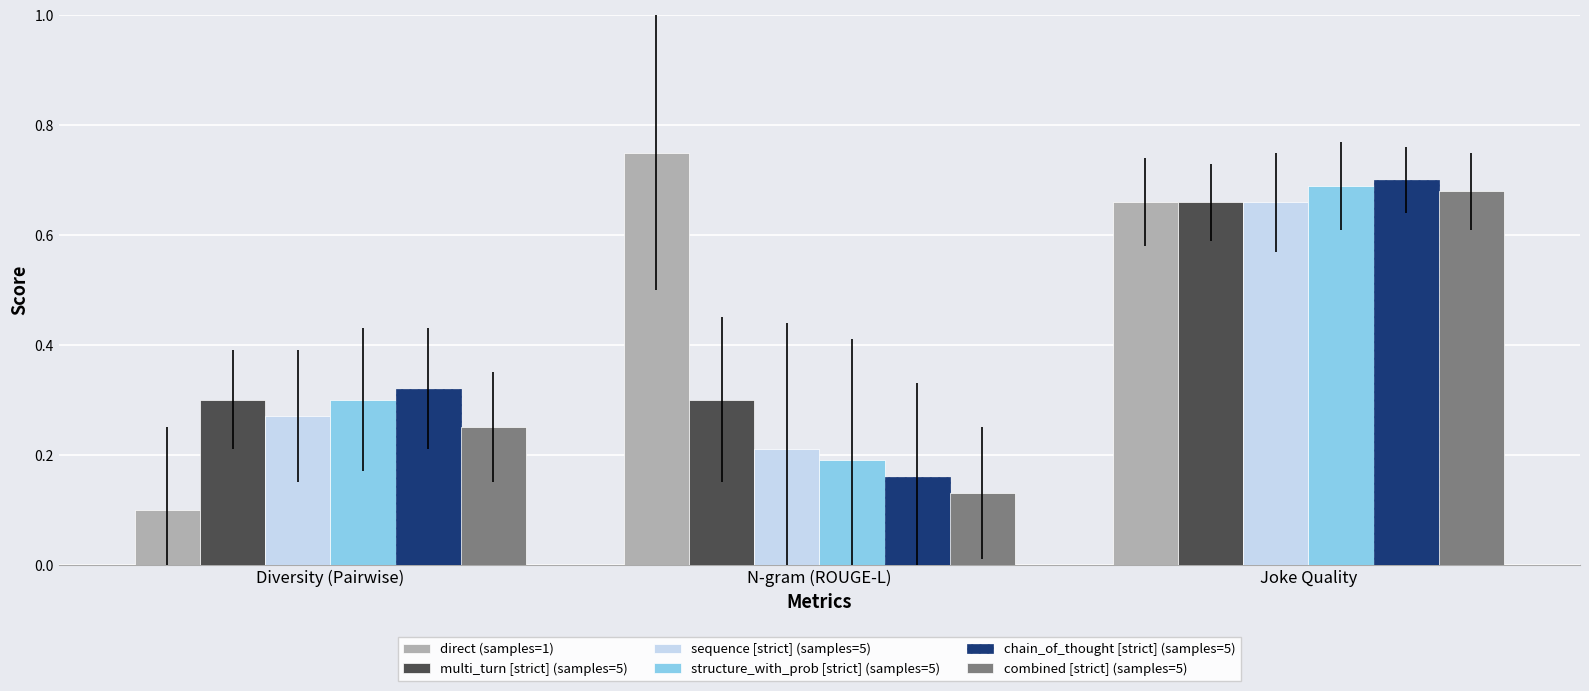

What is the sum of all multi_turn [strict] (samples=5) values?

1.3